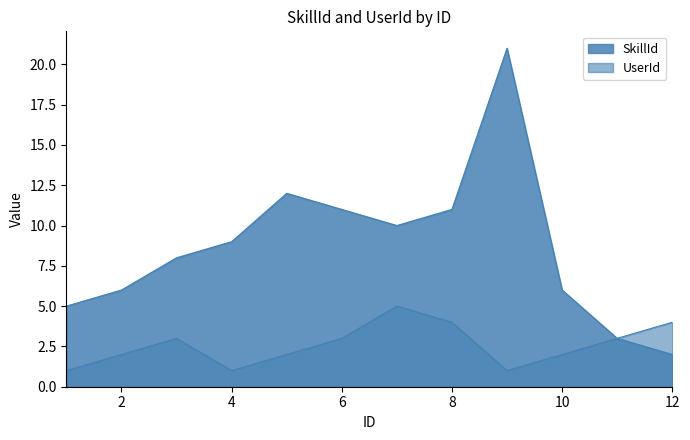

How many series are shown in this chart?

2